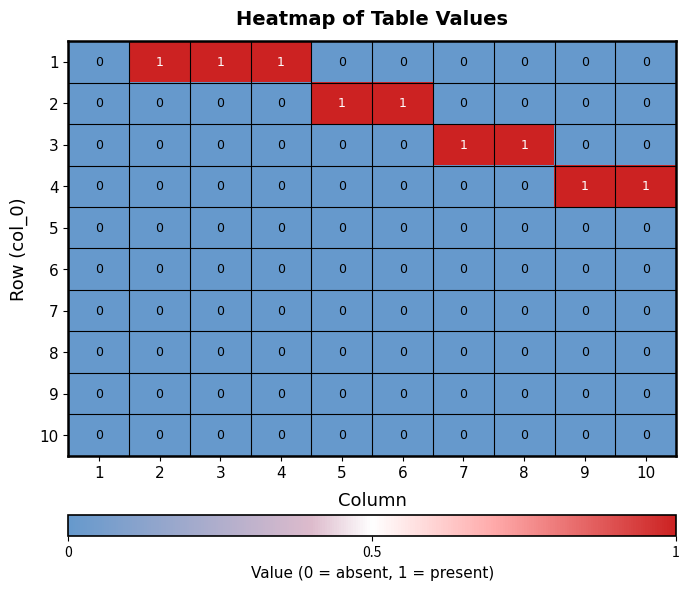

Is it true that 4 equals -1 at 1?

False